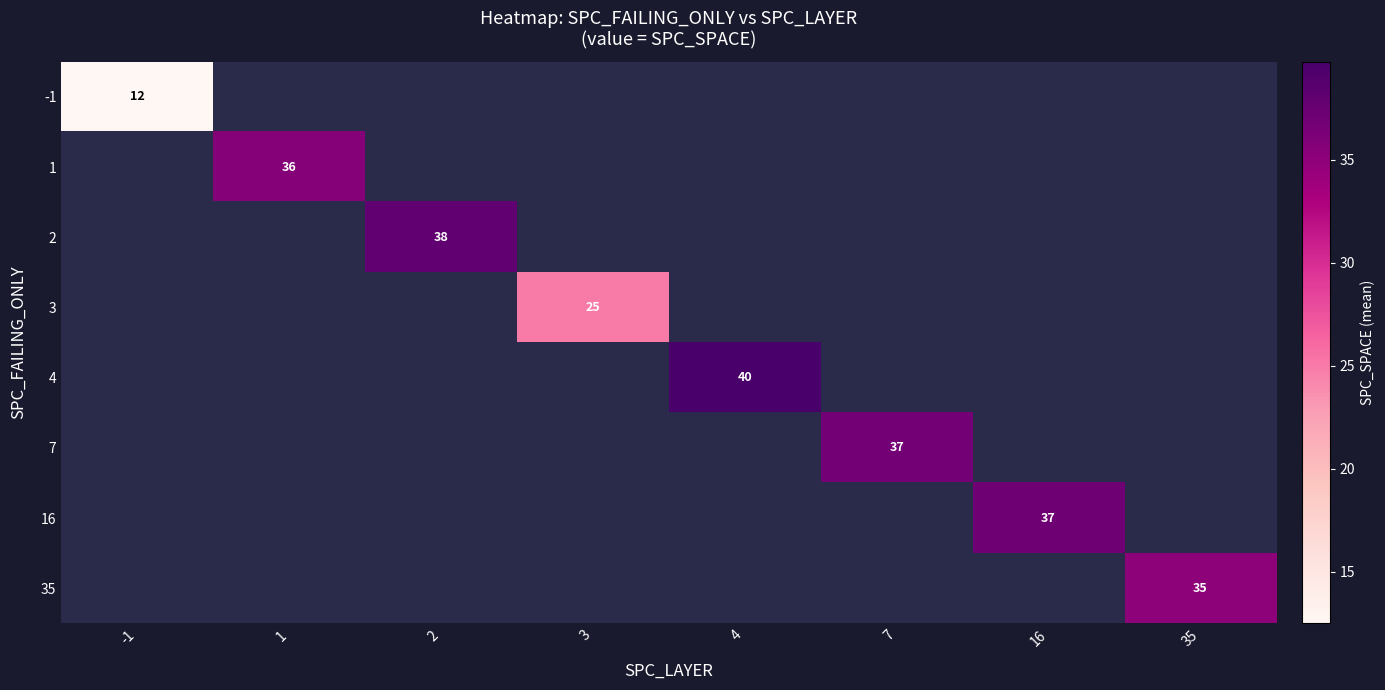

Count the number of data series in this chart.

8